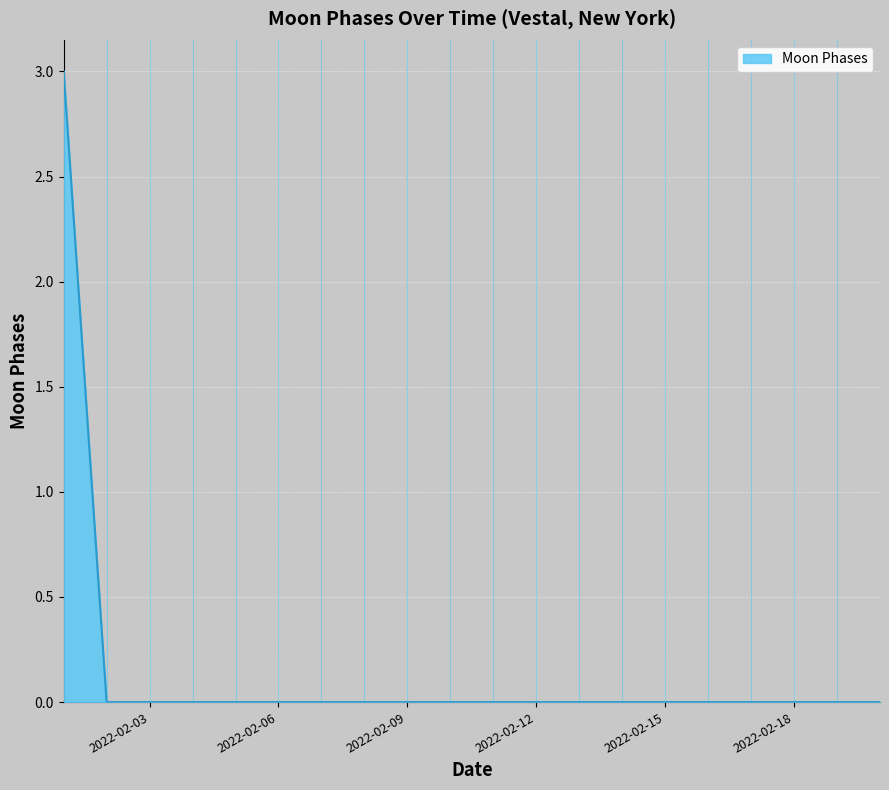

What is the greatest value displayed?

3